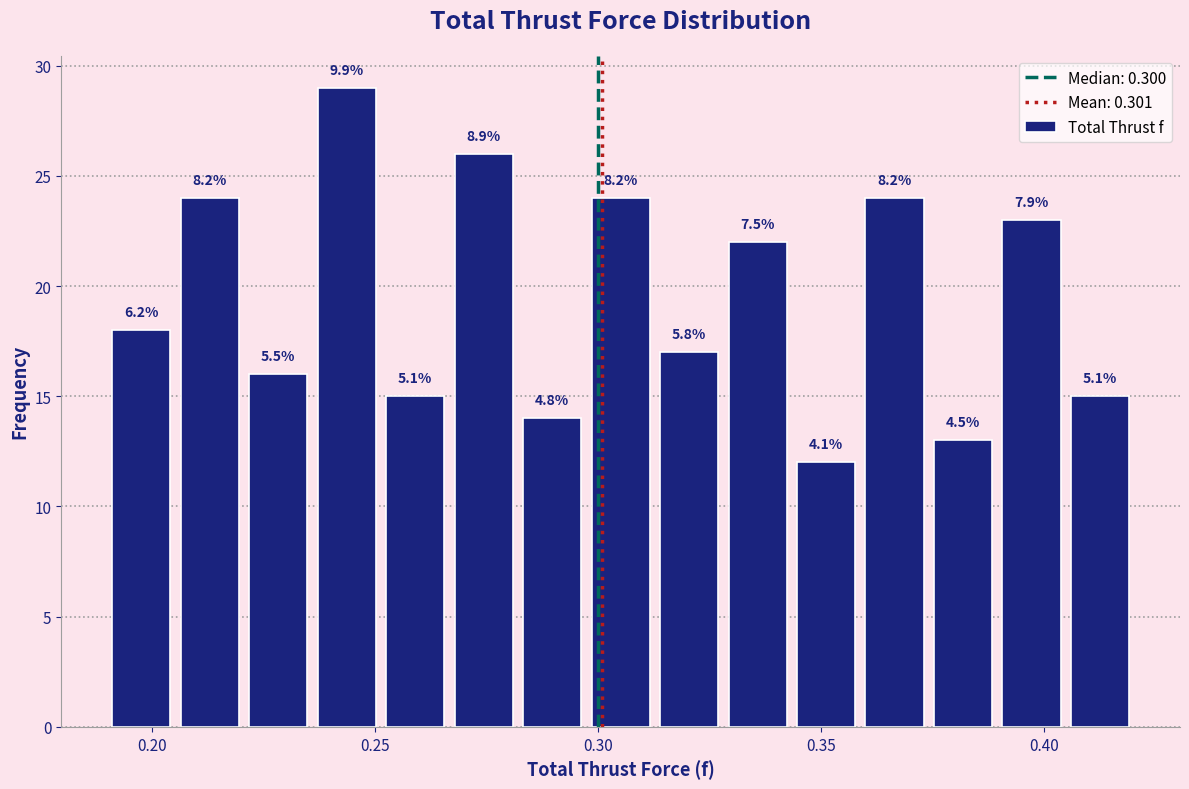

Read against the x-axis, roughly where is the centre of the tallest bar?

0.245